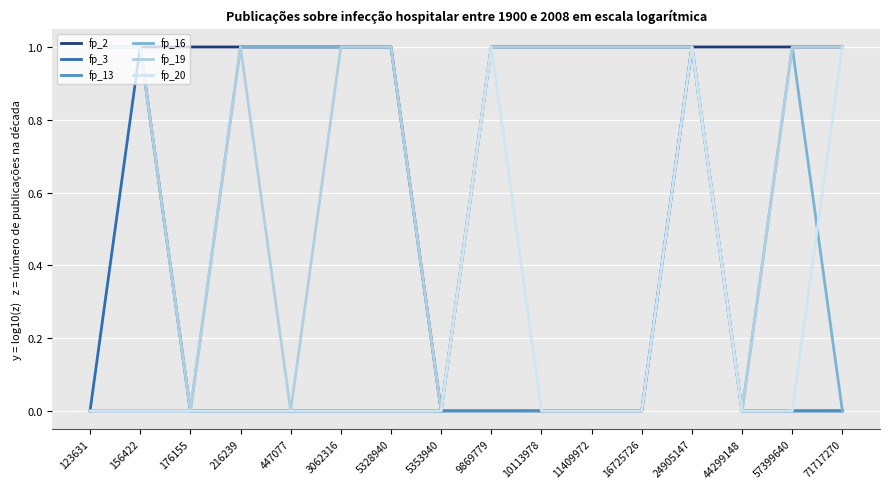

How many lines are shown in the chart?

6